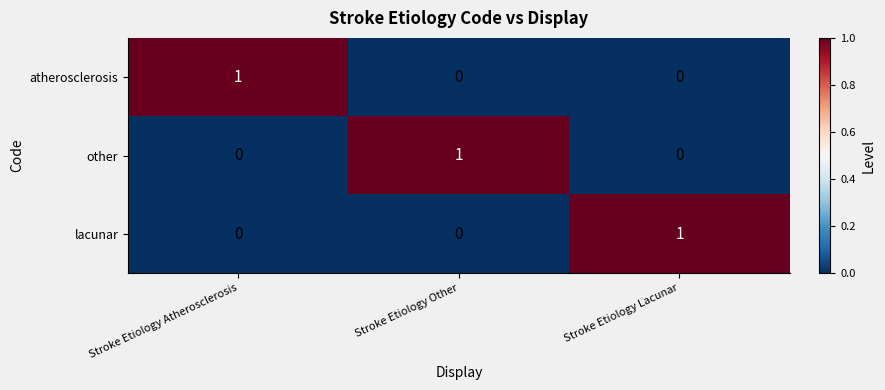

What is the difference between the highest and lowest values at Stroke Etiology Lacunar?

1